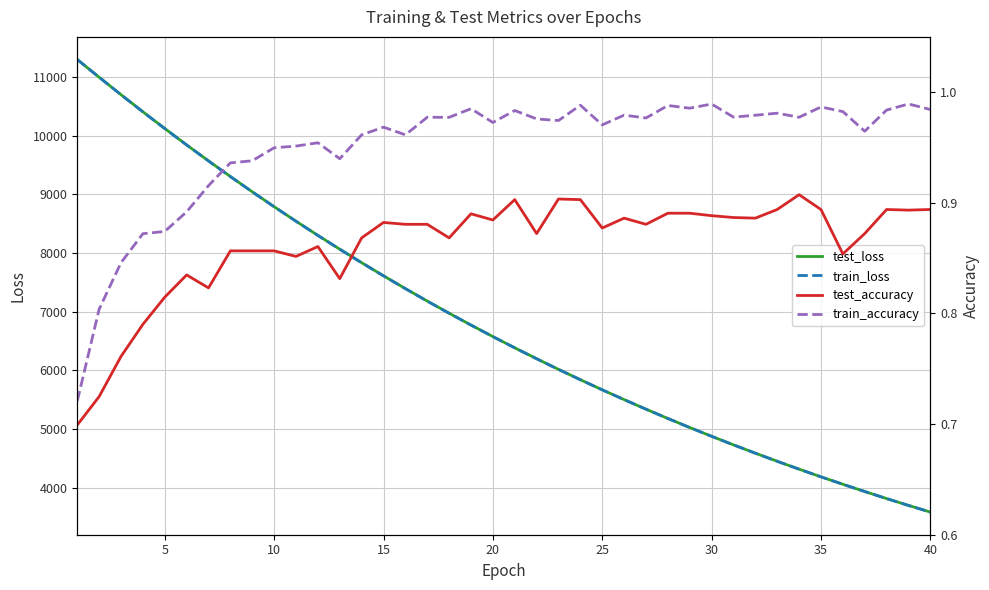

What is the highest value of the train_loss series?

11297.0